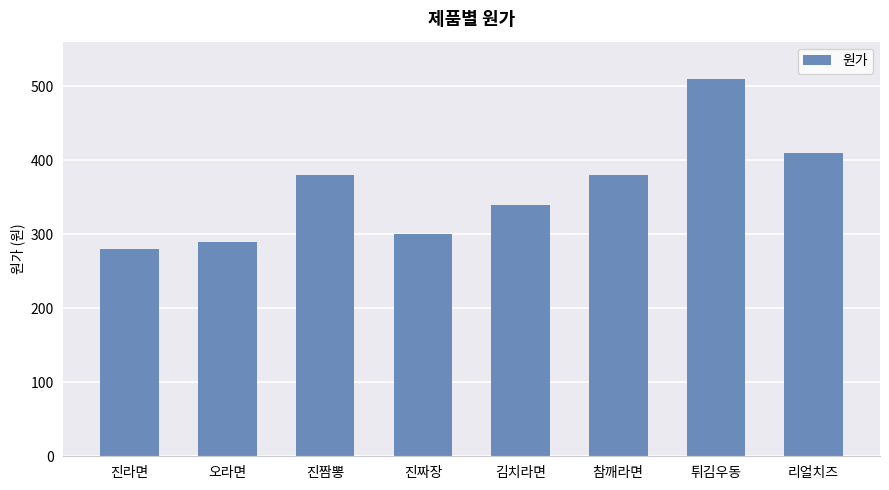

What is the maximum value shown in the chart?

510